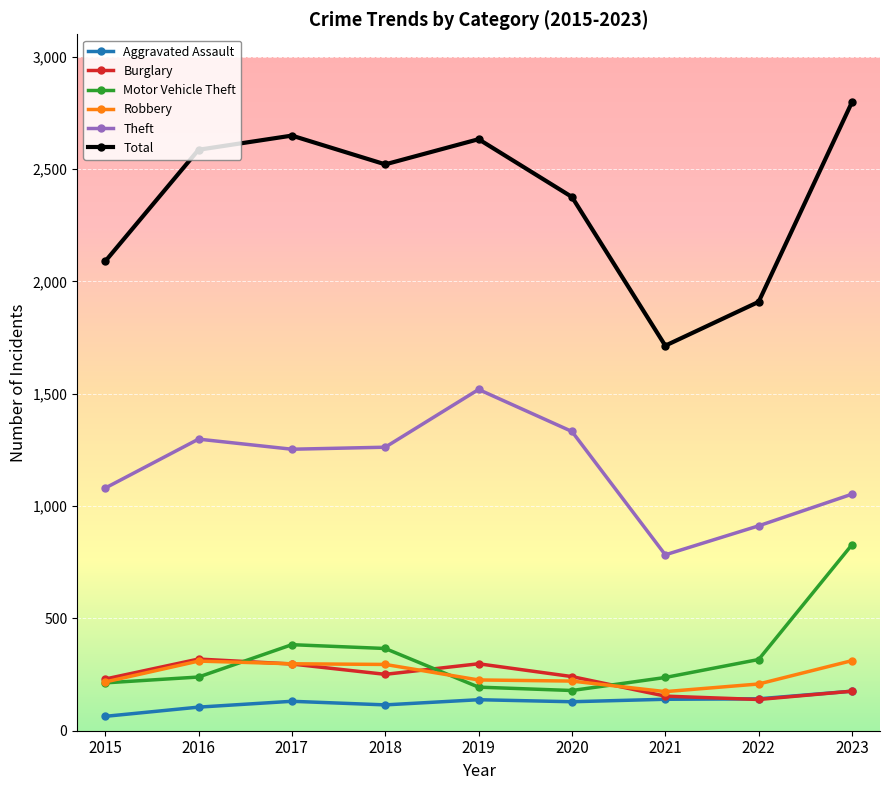

How many data points does each series have?

9